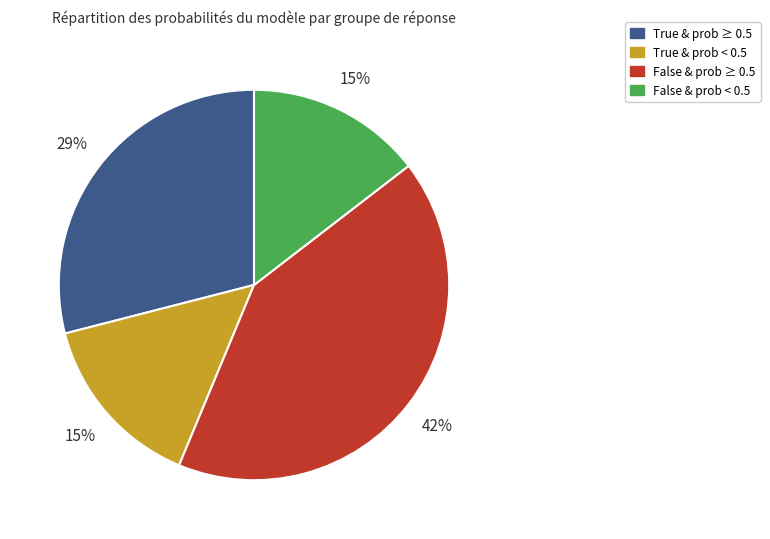

To the nearest percent, what is the difference between the largest and smallest slice percentages?

27%